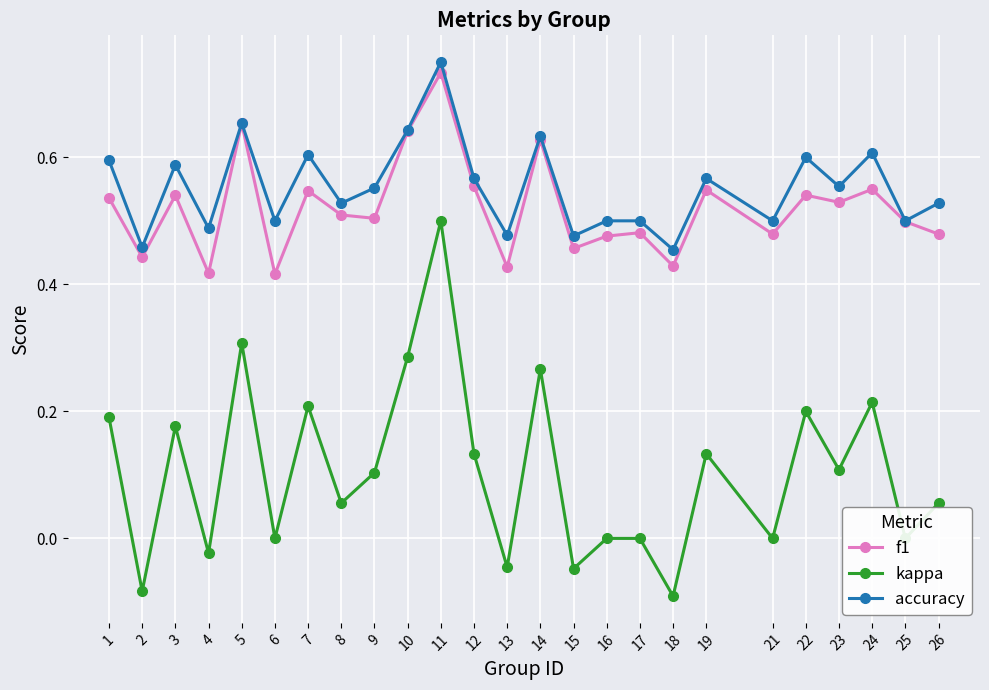

Which series has the widest spread of values?

kappa